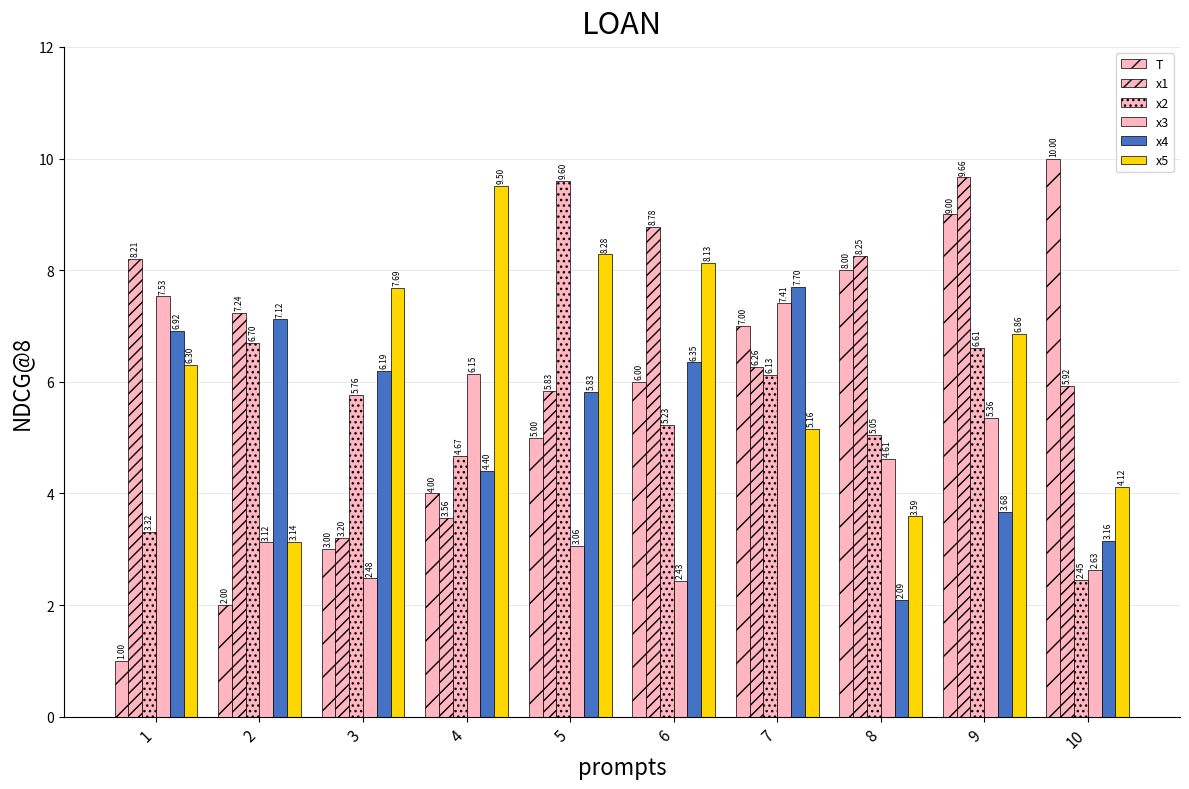

At which category is the sum across all series the highest?

9